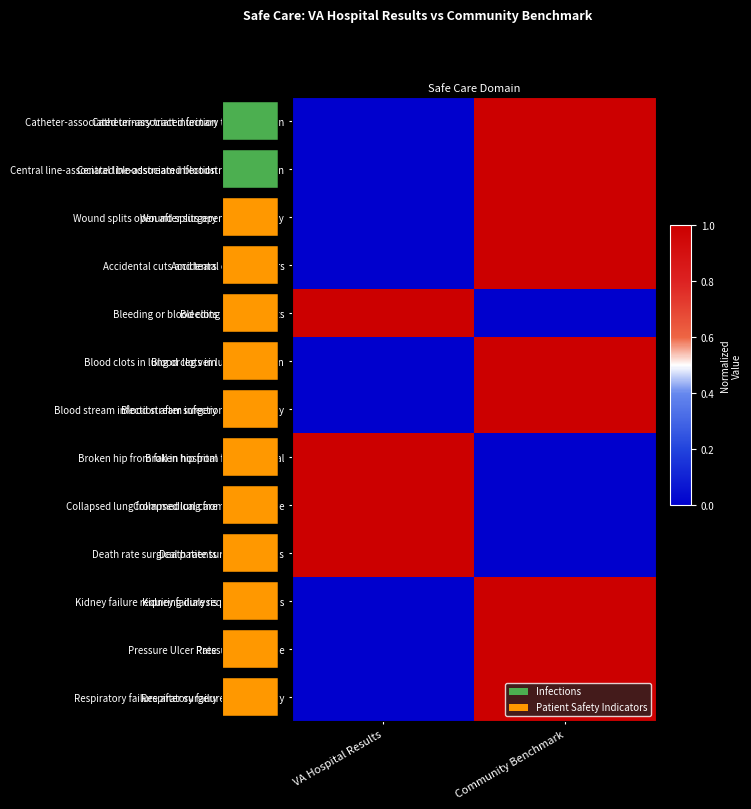

What is the spread (max minus min) of values at VA Hospital Results?

1